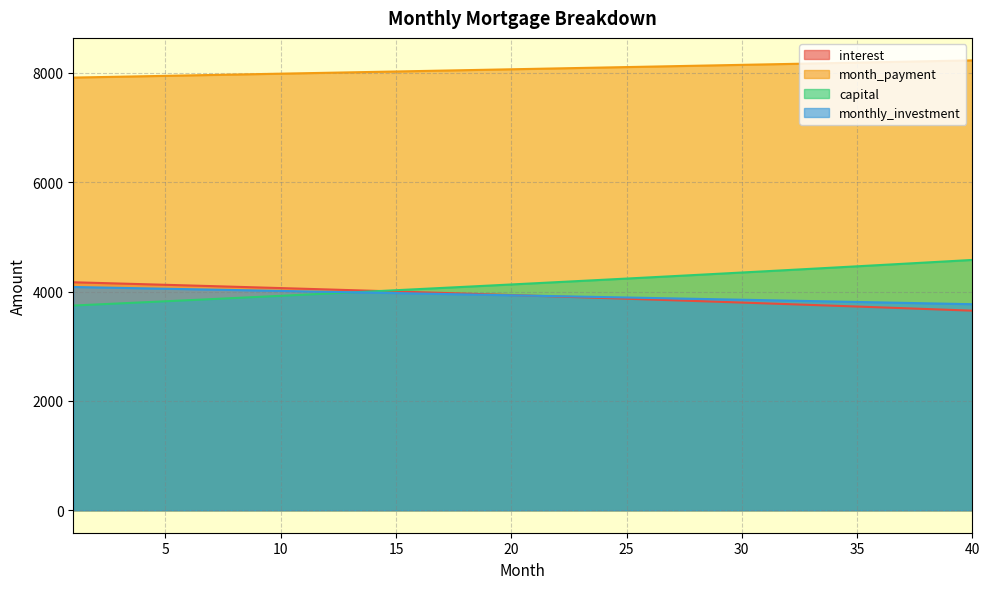

Reading left to right, extract all data points from this chart.

interest: 4170.8	4159.4	4147.8	4136.2	4124.5	4112.7	4100.7	4088.7	4076.6	4064.4	4052.1	4039.7	4027.2	4014.7	4002.0	3989.2	3976.3	3963.3	3950.2	3937.0	3923.7	3910.3	3896.8	3883.2	3869.5	3855.7	3841.8	3827.8	3813.7	3799.4	3785.1	3770.7	3756.1	3741.4	3726.7	3711.8	3696.8	3681.7	3666.4	3651.1
month_payment: 7915.8	7923.8	7931.7	7939.6	7947.6	7955.5	7963.5	7971.4	7979.4	7987.4	7995.4	8003.4	8011.4	8019.4	8027.4	8035.4	8043.5	8051.5	8059.5	8067.6	8075.7	8083.7	8091.8	8099.9	8108.0	8116.1	8124.2	8132.4	8140.5	8148.6	8156.8	8165.0	8173.1	8181.3	8189.5	8197.7	8205.9	8214.1	8222.3	8230.5
capital: 3745.0	3764.4	3783.8	3803.4	3823.1	3842.8	3862.7	3882.7	3902.8	3922.9	3943.2	3963.6	3984.1	4004.7	4025.4	4046.2	4067.2	4088.2	4109.3	4130.6	4151.9	4173.4	4195.0	4216.7	4238.5	4260.4	4282.4	4304.6	4326.8	4349.2	4371.7	4394.3	4417.0	4439.9	4462.8	4485.9	4509.1	4532.4	4555.8	4579.4
monthly_investment: 4084.2	4076.2	4068.3	4060.4	4052.4	4044.5	4036.5	4028.6	4020.6	4012.6	4004.6	3996.6	3988.6	3980.6	3972.6	3964.6	3956.5	3948.5	3940.5	3932.4	3924.3	3916.3	3908.2	3900.1	3892.0	3883.9	3875.8	3867.6	3859.5	3851.4	3843.2	3835.0	3826.9	3818.7	3810.5	3802.3	3794.1	3785.9	3777.7	3769.5